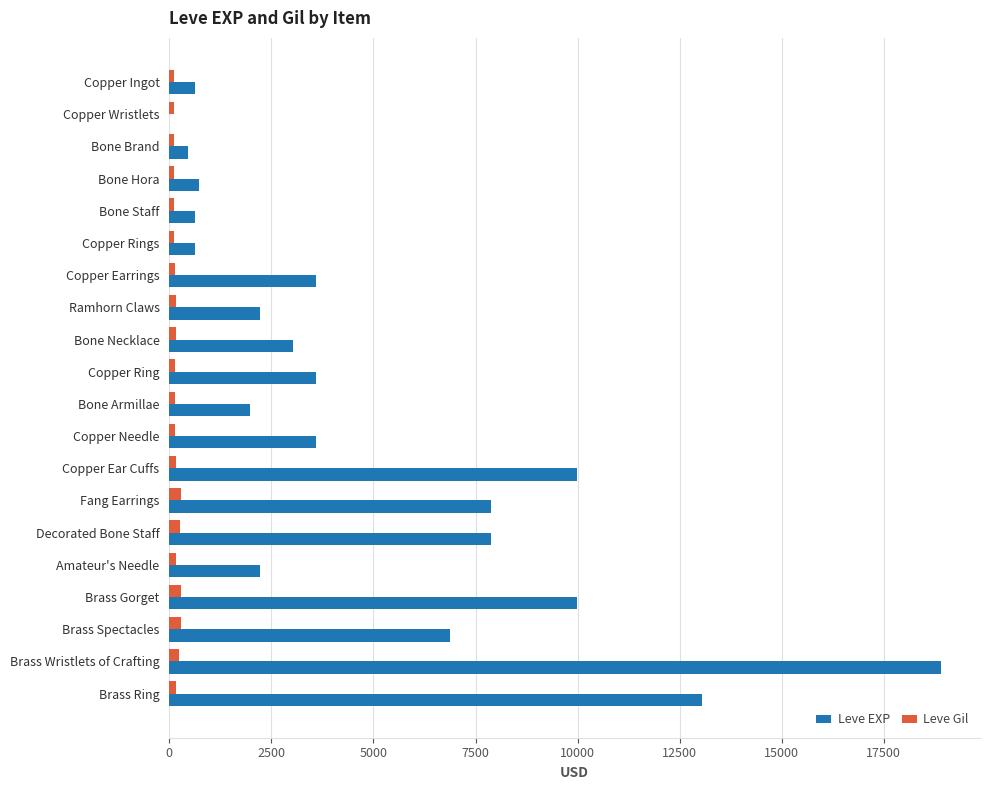

Is the value of Leve Gil at Bone Brand greater than the value of Leve EXP at Brass Wristlets of Crafting?

No